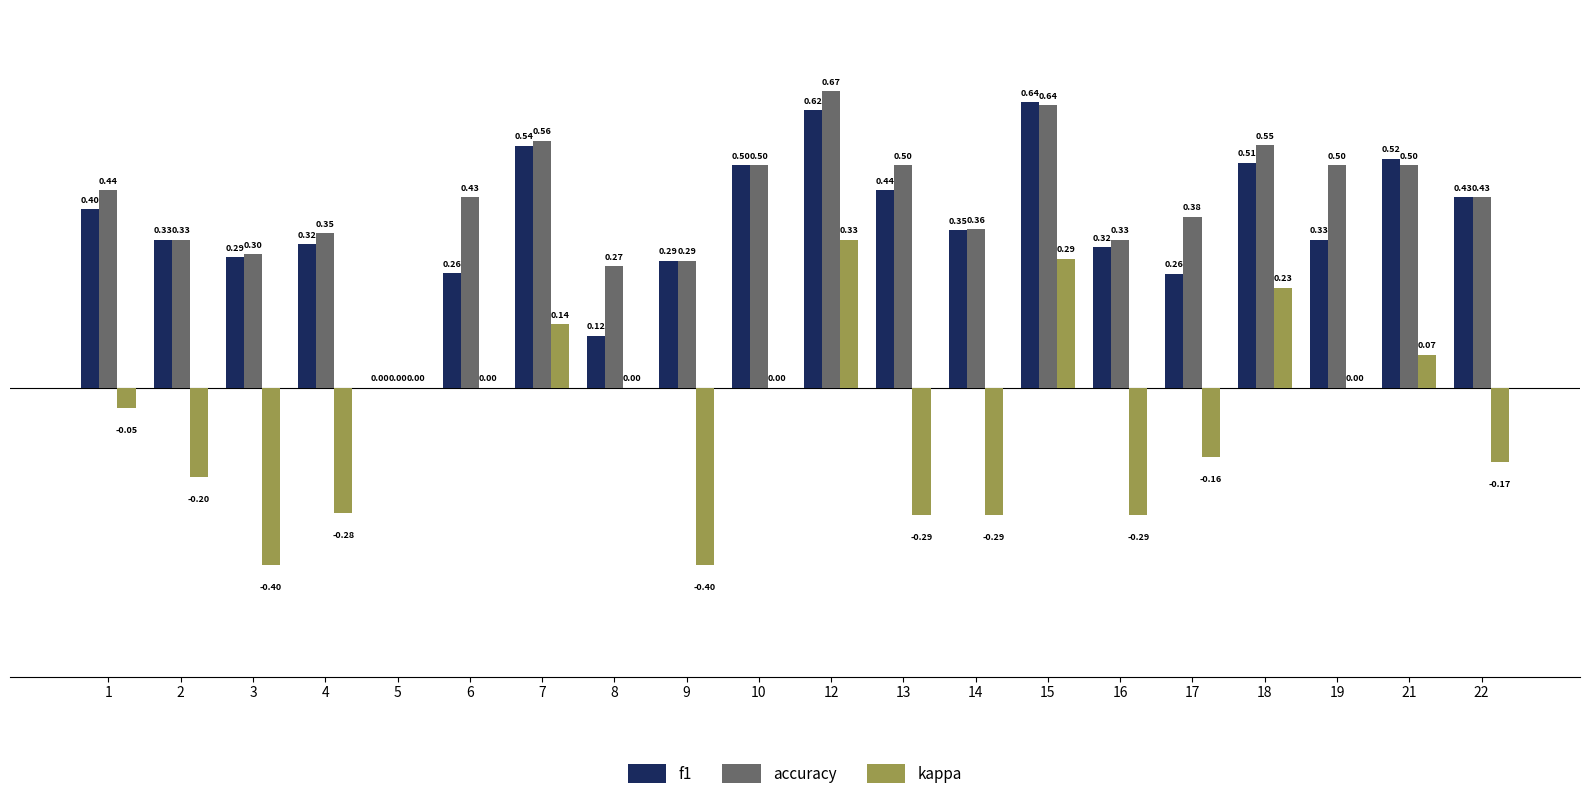

Which series has the largest total across all categories?

accuracy